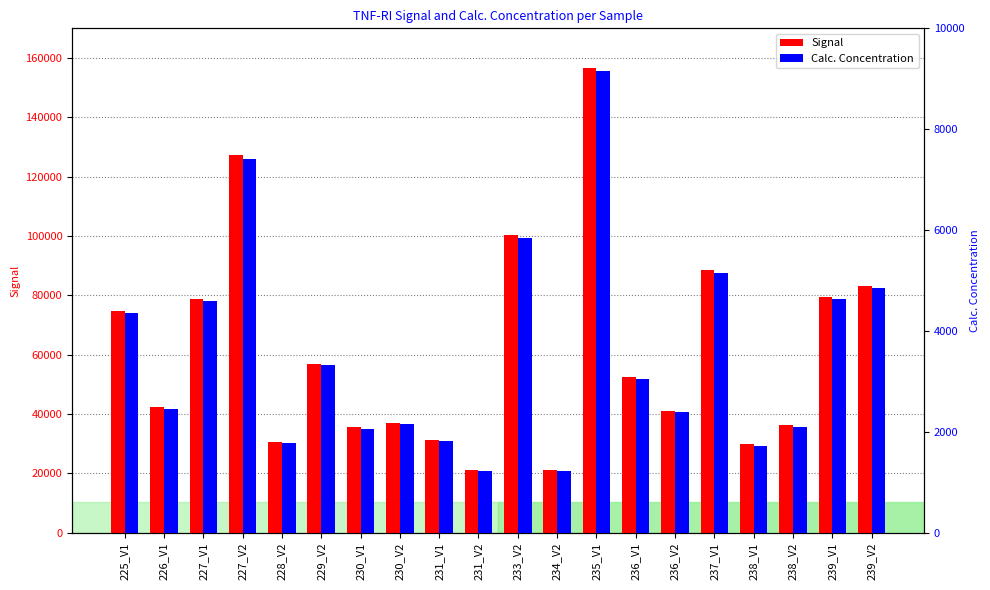

What are all the series names shown in the legend?

Signal, Calc. Concentration